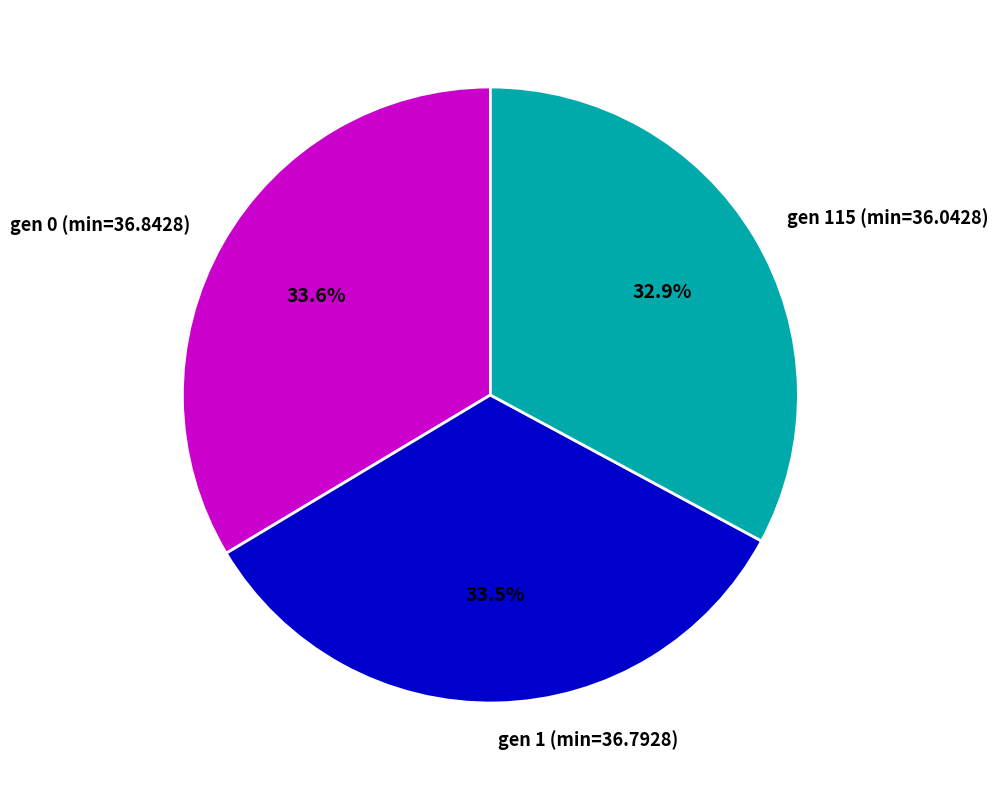

Does gen 0 (min=36.8428) account for over 50% of the chart?

No